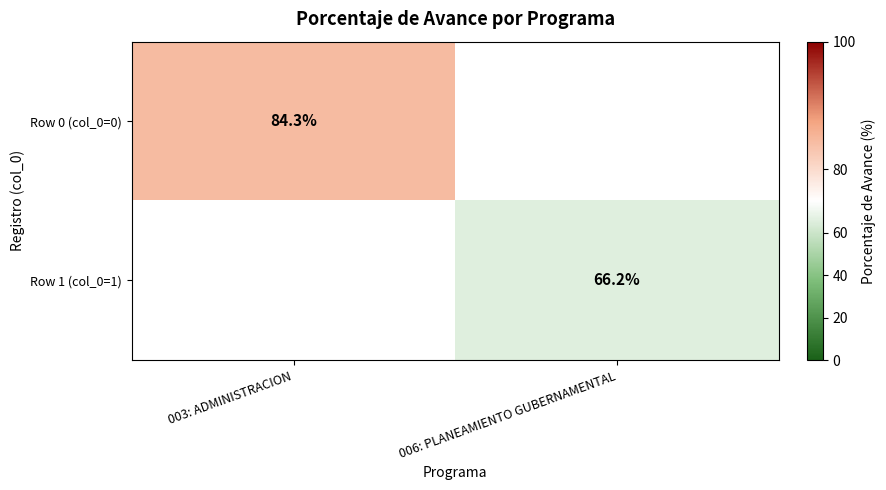

Is it true that Row 0 (col_0=0) equals 84.3 at 003: ADMINISTRACION?

True